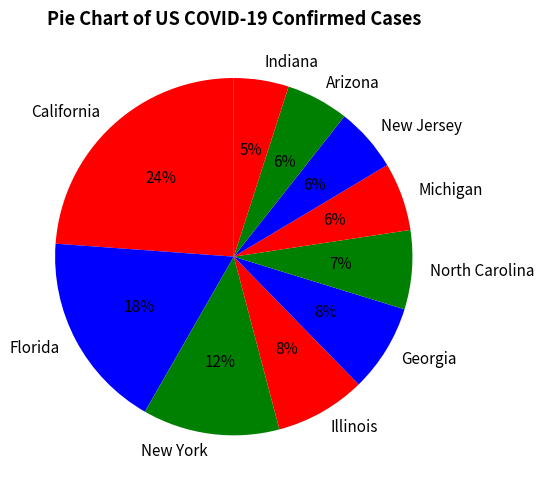

Is it true that Arizona is 13% of the pie?

False